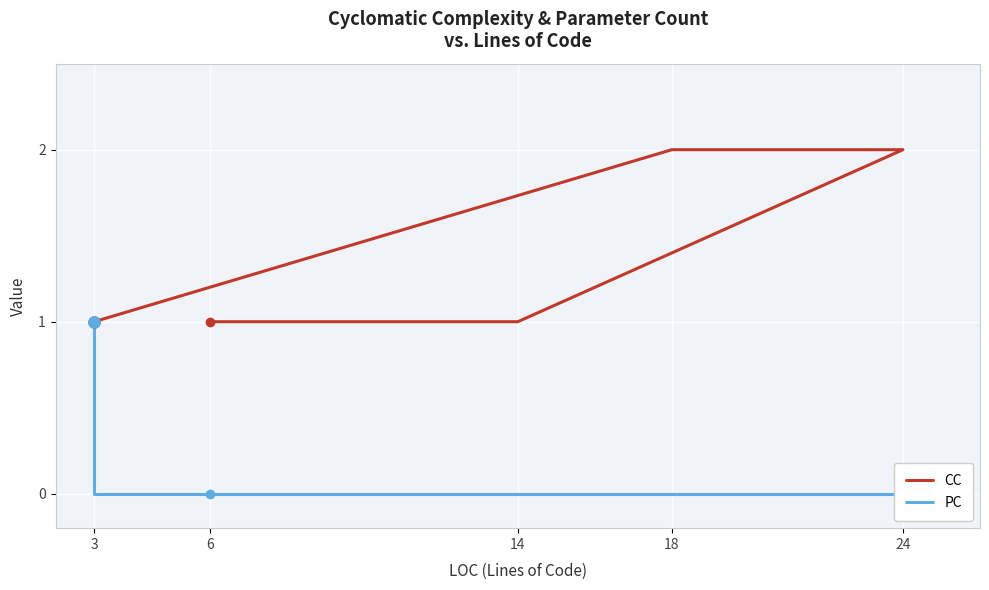

Reading left to right, list all the values displayed in this chart.

CC: 1	1	1	2	2	1	1
PC: 0	0	0	0	0	0	1